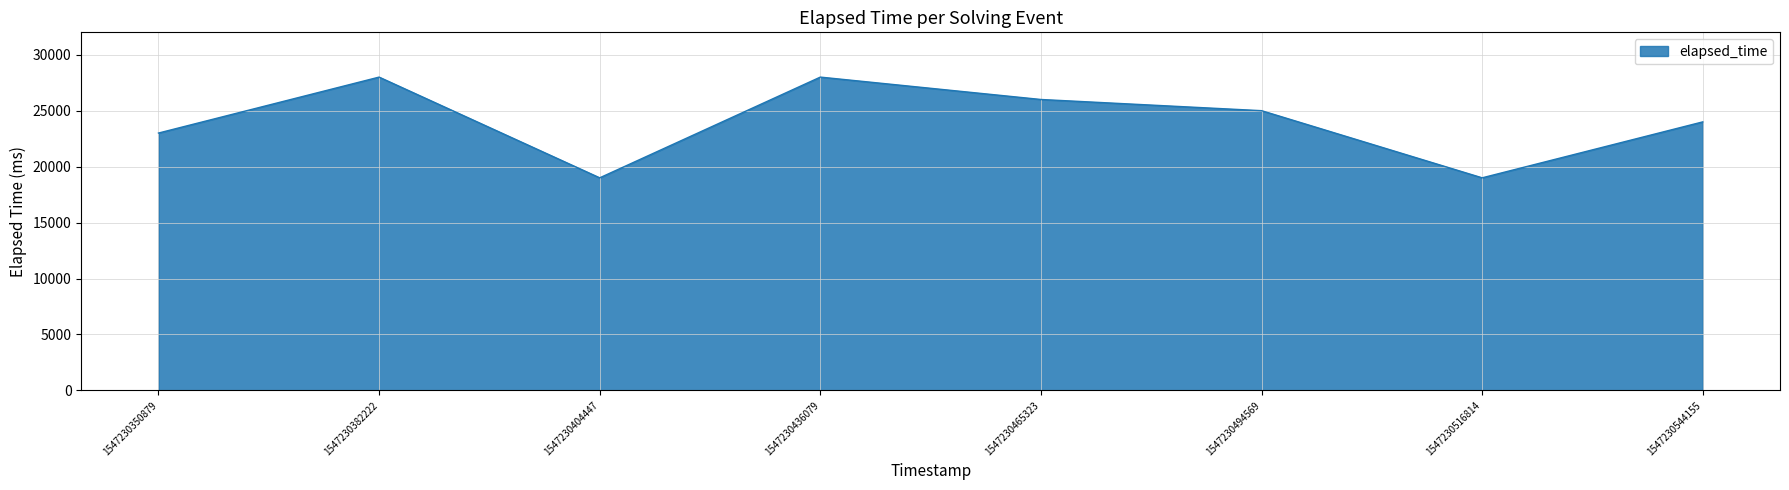

The value at 1547230544155 is 24000. True or false?

True